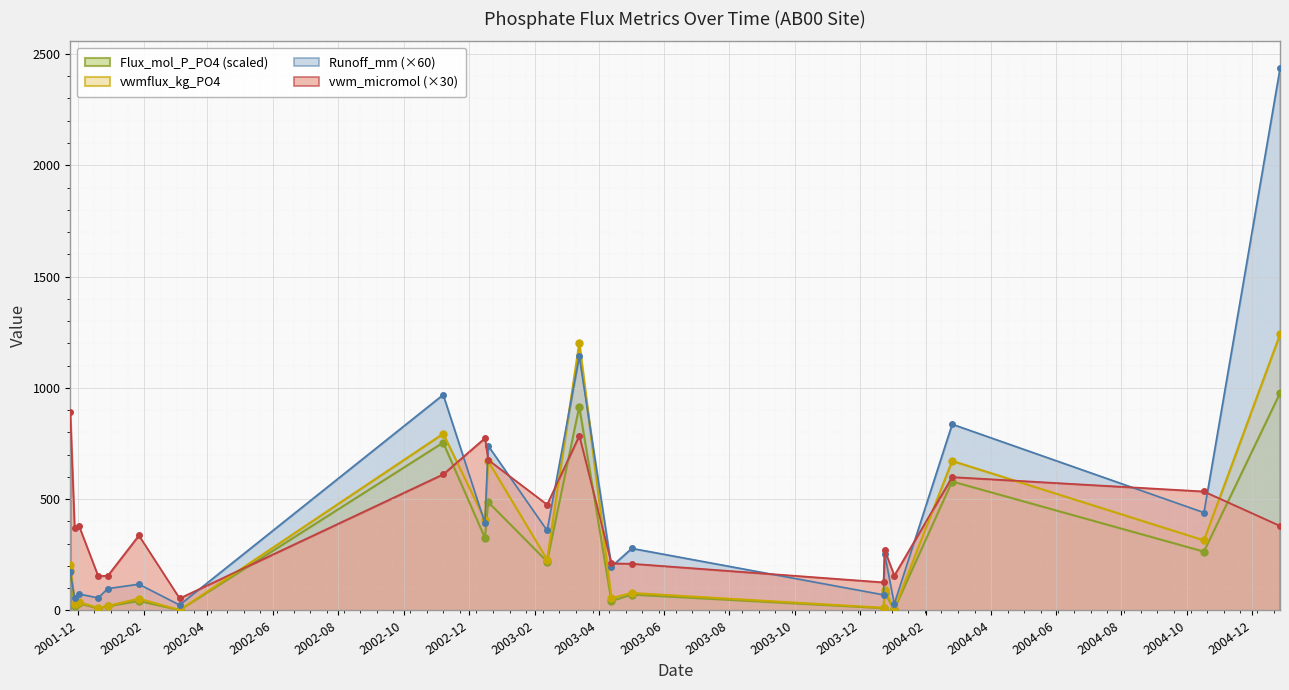

At 2003-04-13, list the series in order from smallest to largest.

Flux_mol_P_PO4, vwmflux_kg_PO4, Runoff_mm, vwm_micromol